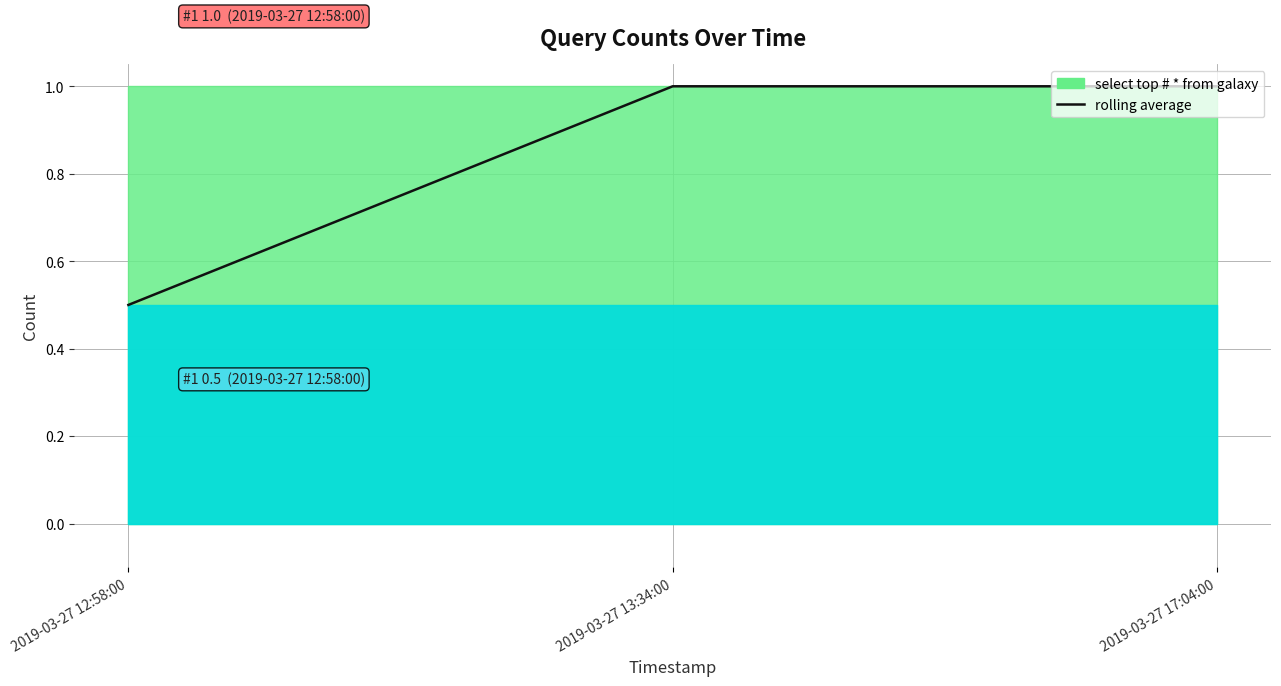

Reading left to right, what are all the values shown in this chart?

0.5	1.0	1.0